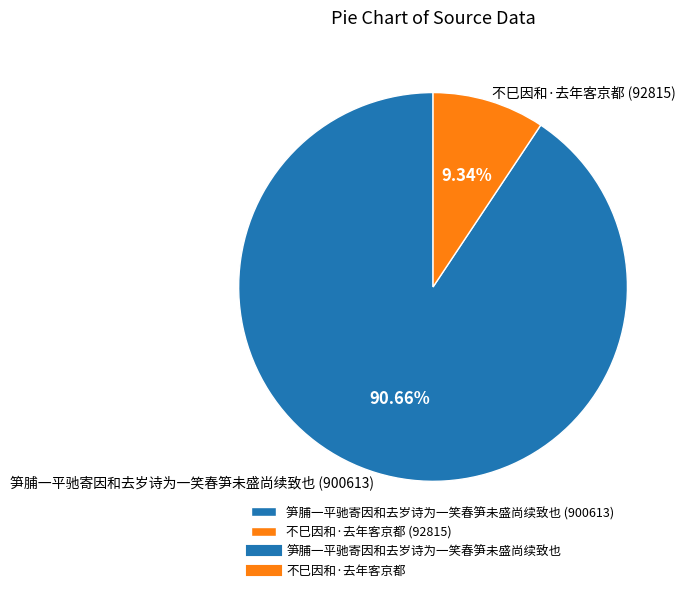

Do 笋脯一平驰寄因和去岁诗为一笑春笋未盛尚续致也 and 不巳因和·去年客京都 together represent more than half of the pie?

Yes